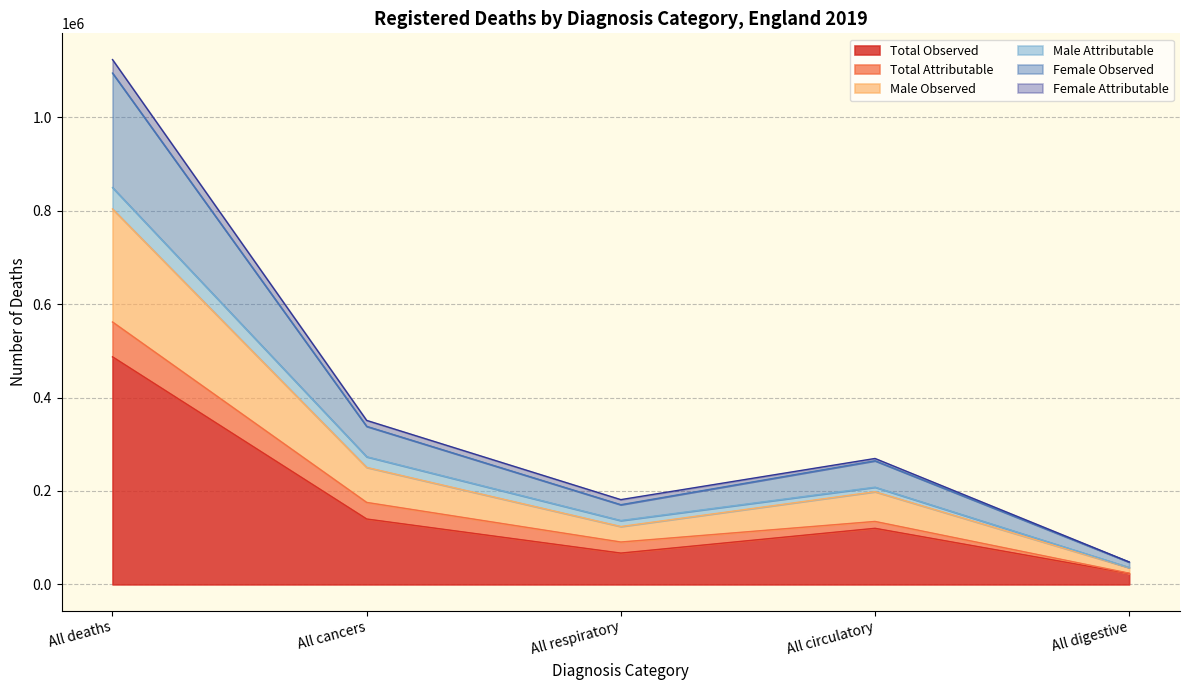

What is the label of the 3rd point from the right?

All respiratory